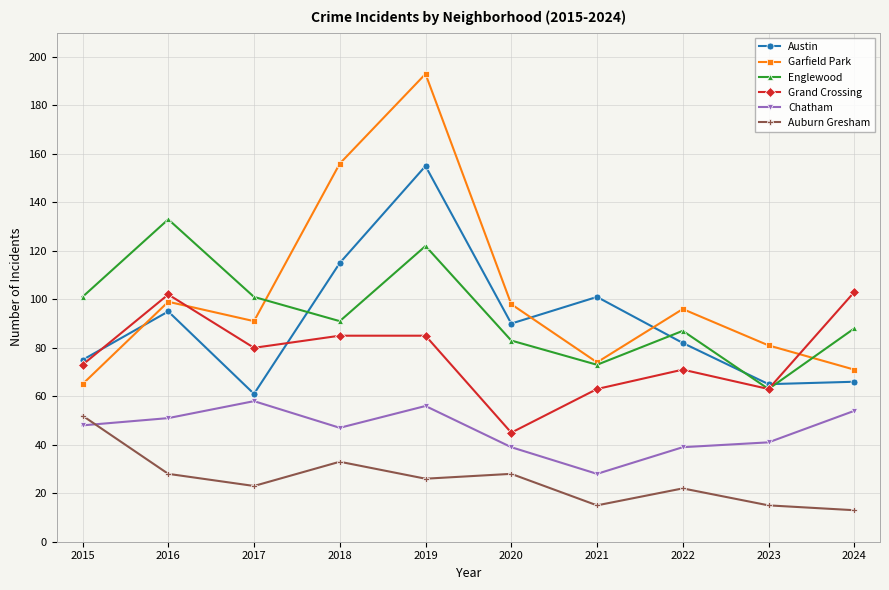

True or false: Englewood and Garfield Park intersect in this chart.

True